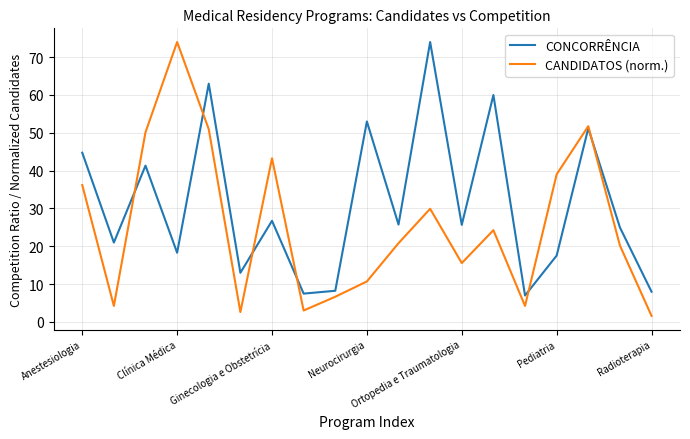

What is the average value of the CANDIDATOS (norm.) series?

25.8